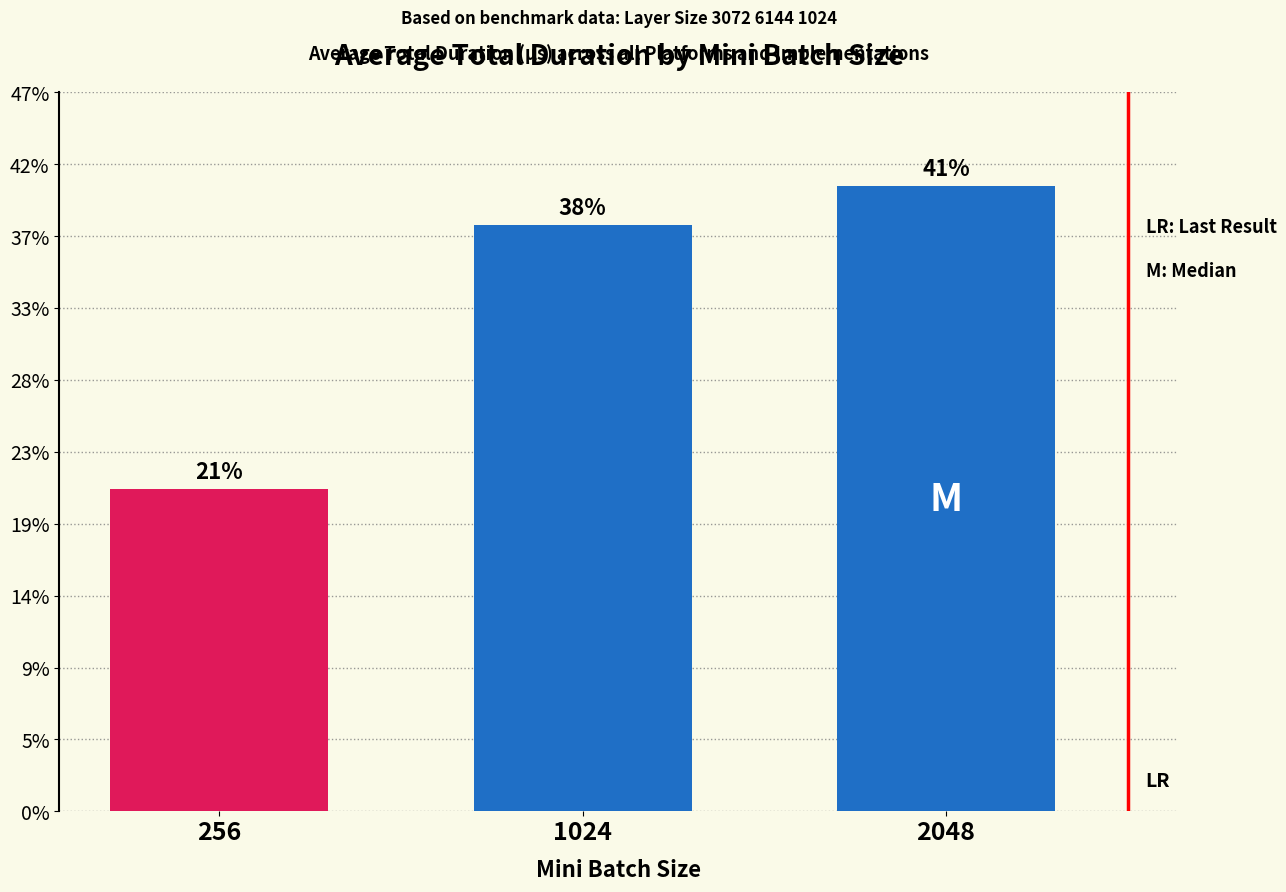

Rank the categories by value from highest to lowest.

2048, 1024, 256